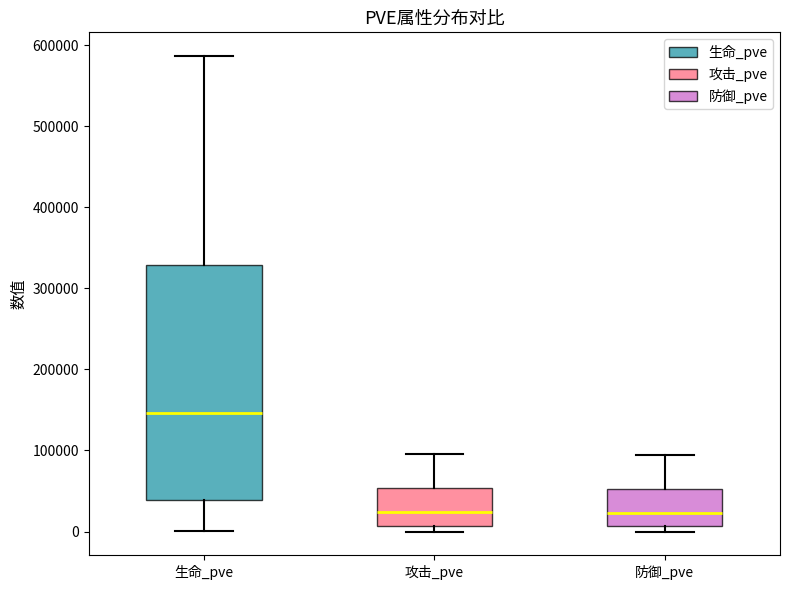

Where does the upper whisker of the box for 防御_pve end on the y-axis? The values are not printed on the chart, so give them approximately, as read against the axis.

90000